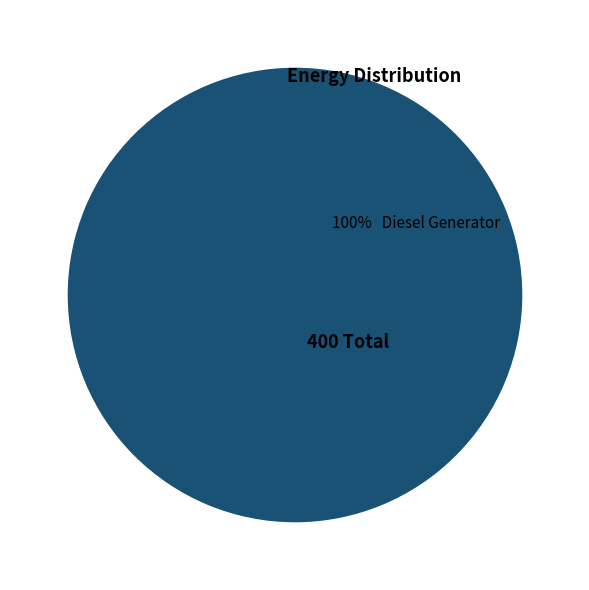

Is it true that 100% Diesel Generator is 85% of the pie?

False